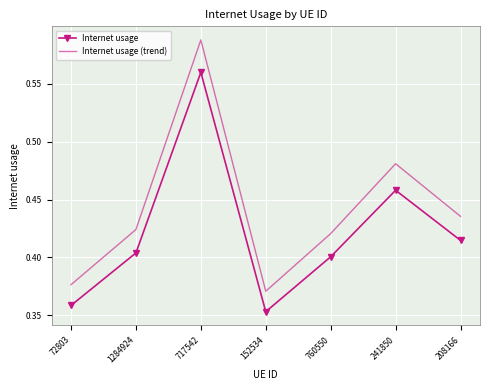

At which label is Internet usage (trend) closest to 0?

152534